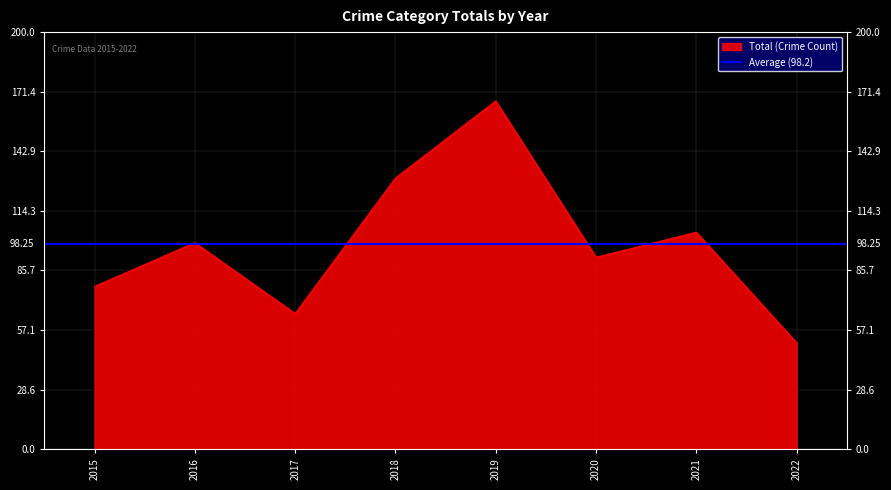

What is the value of the Total point at the 4th from the left?

130